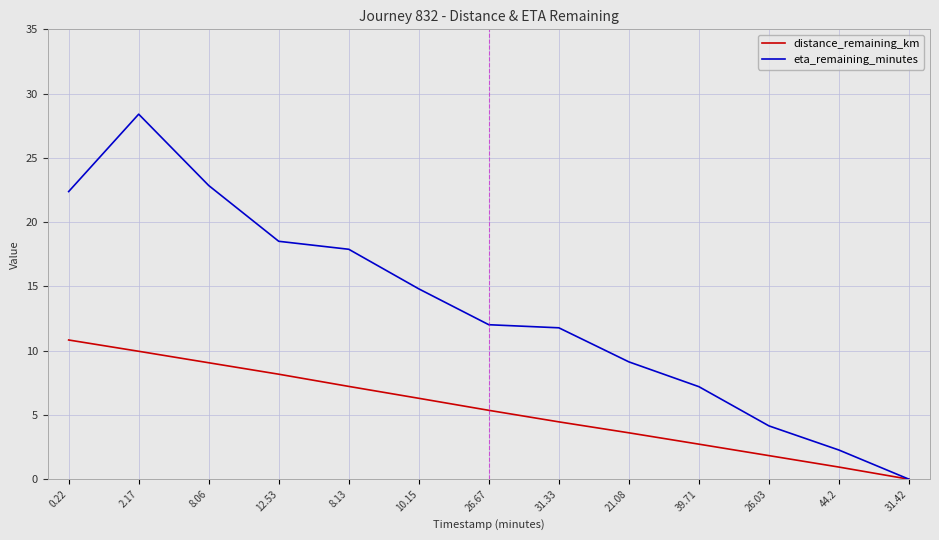

What is the maximum value for distance_remaining_km?

10.8